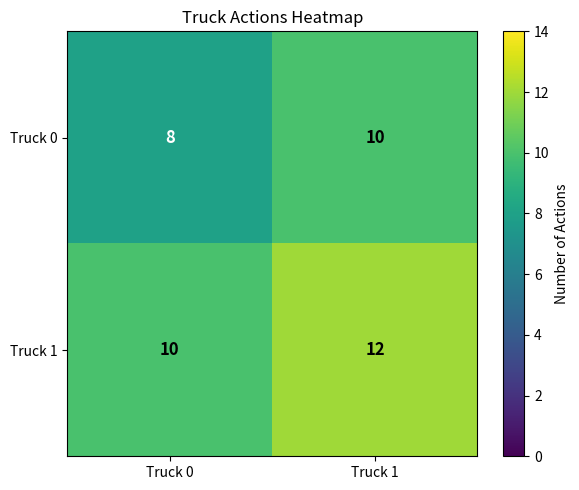

What is the smallest value displayed?

8